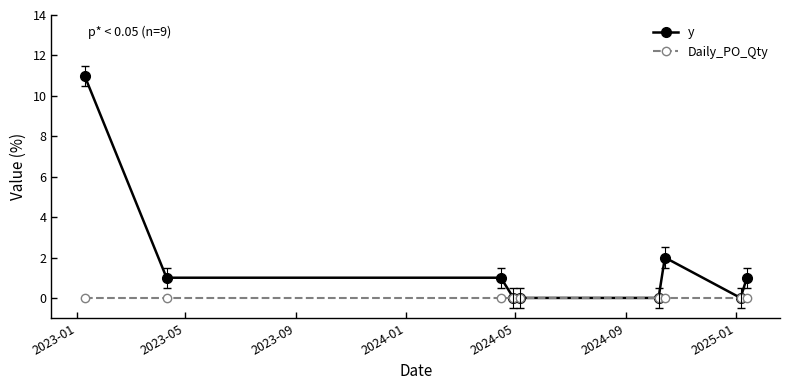

Which series has the largest total across all categories?

y